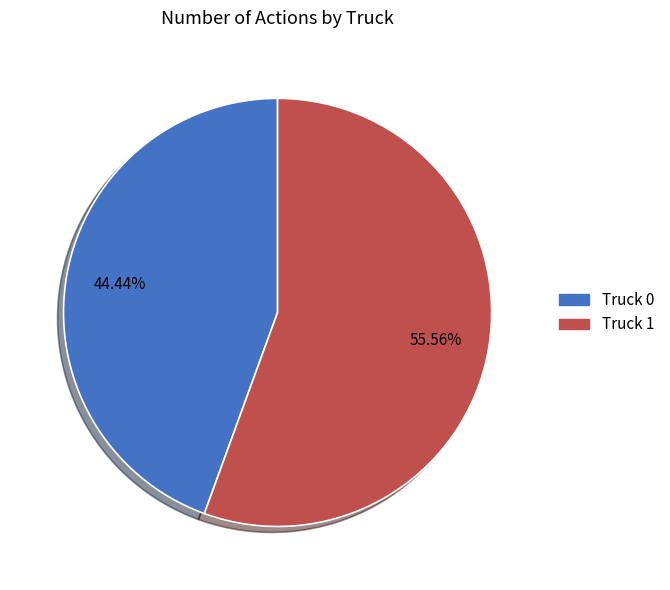

Combined, do Truck 0 and Truck 1 account for over 50%?

Yes